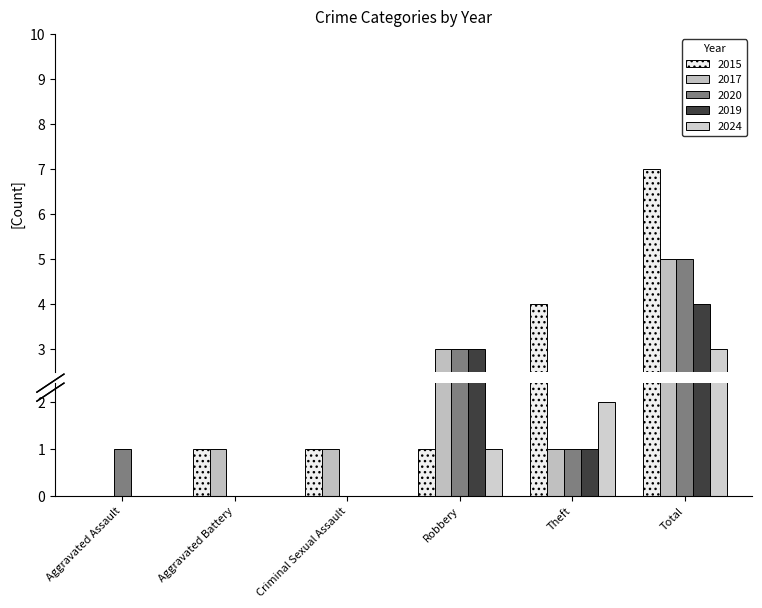

How many bars are there in total?

30